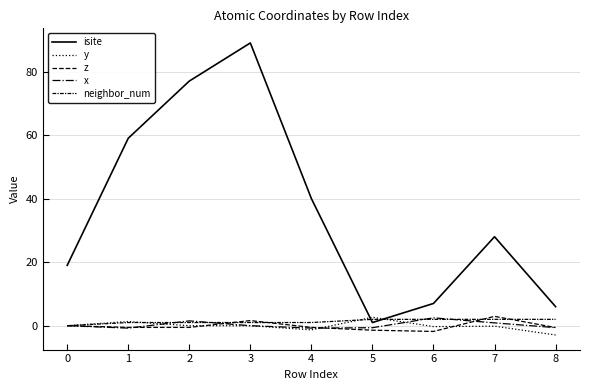

What is the sum of the isite values at 4 and 0?

59.0